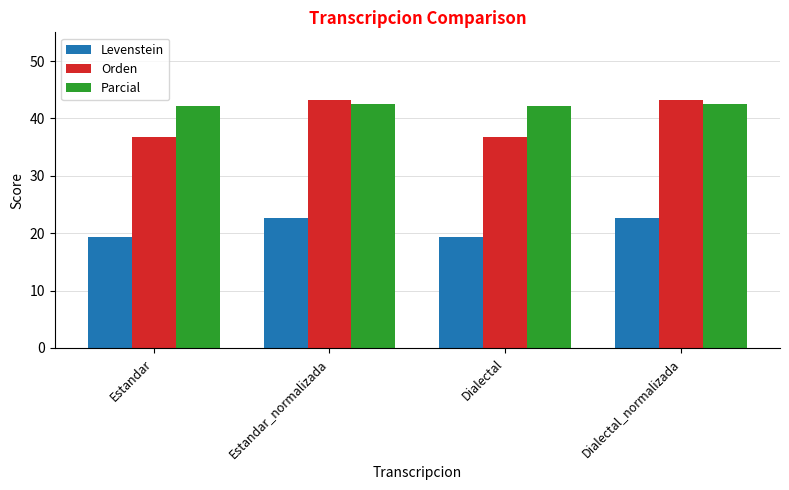

How many data points in Orden are above 43?

2